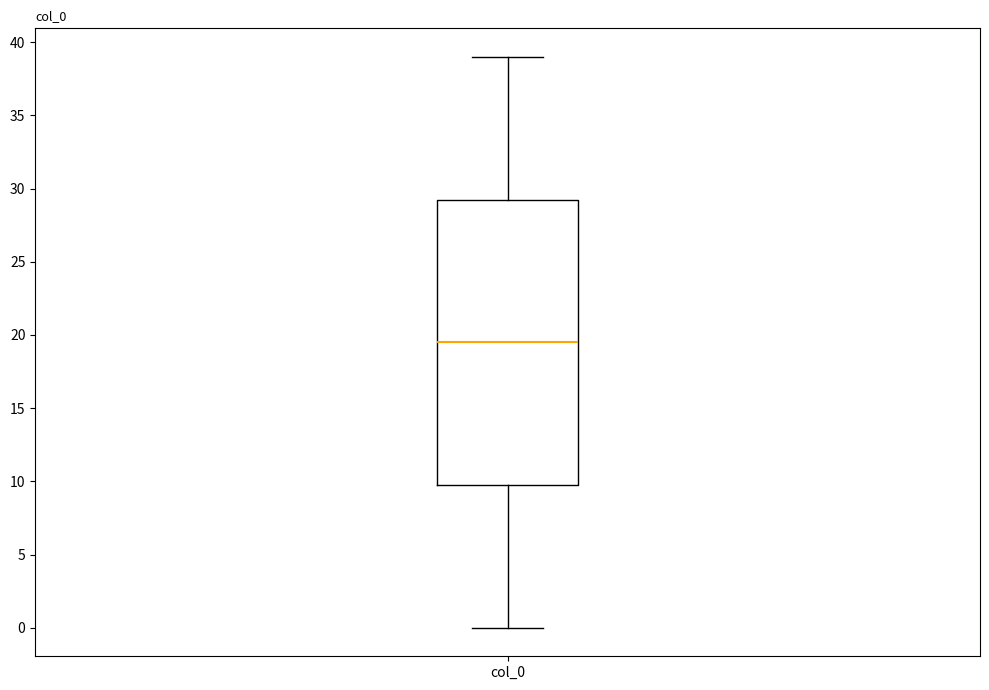

Where does the upper whisker of the box for col_0 end on the y-axis? The values are not printed on the chart, so give them approximately, as read against the axis.

39.0